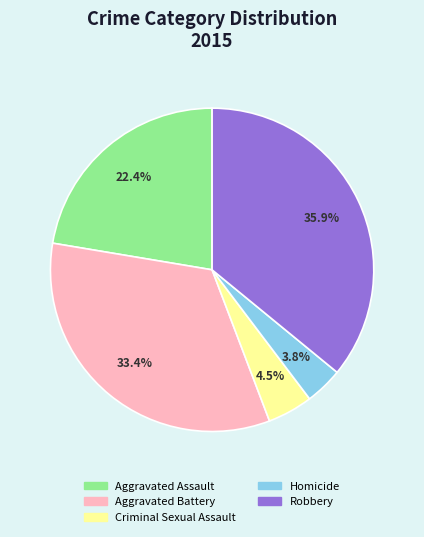

Approximately how many times larger is the value at Robbery compared to Aggravated Battery?

1.1